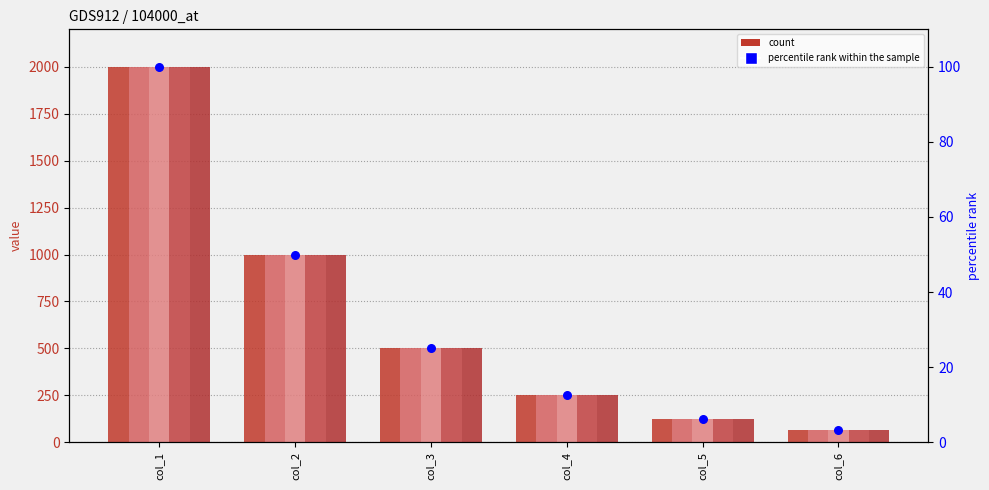

Is the value of row 2 at col_4 greater than the value of row 4 at col_2?

No